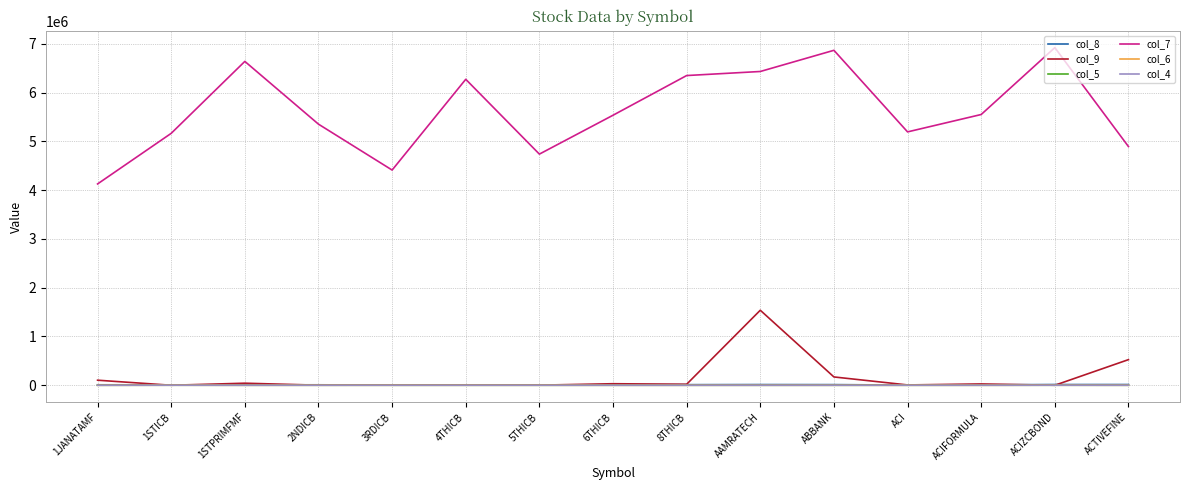

At which category is the sum across all series the highest?

AAMRATECH